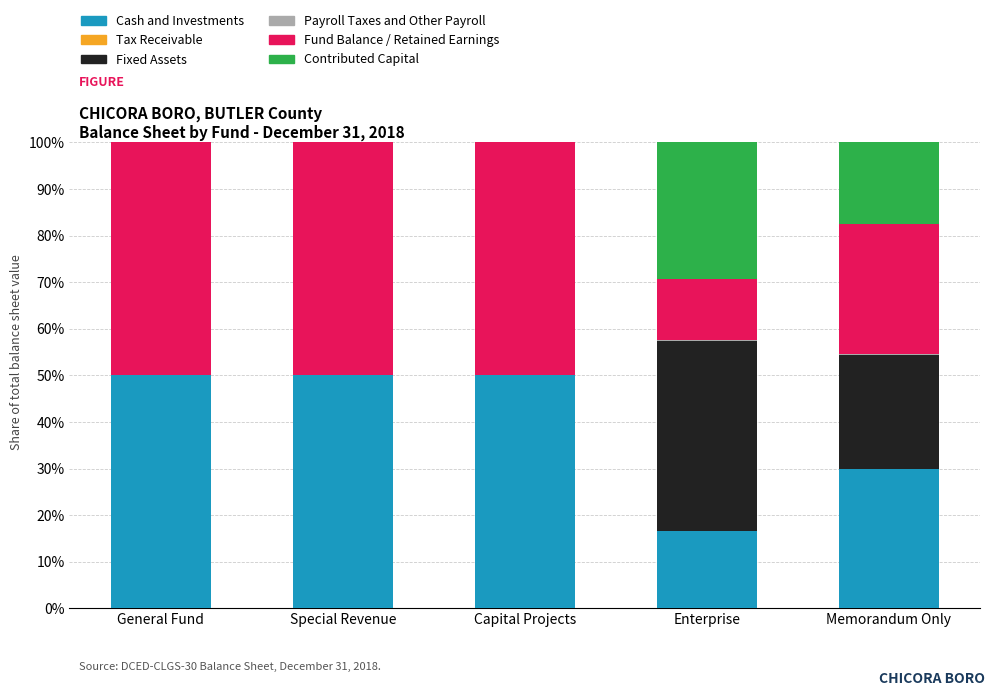

Is it true that Cash and Investments equals 6.9 at Enterprise?

False